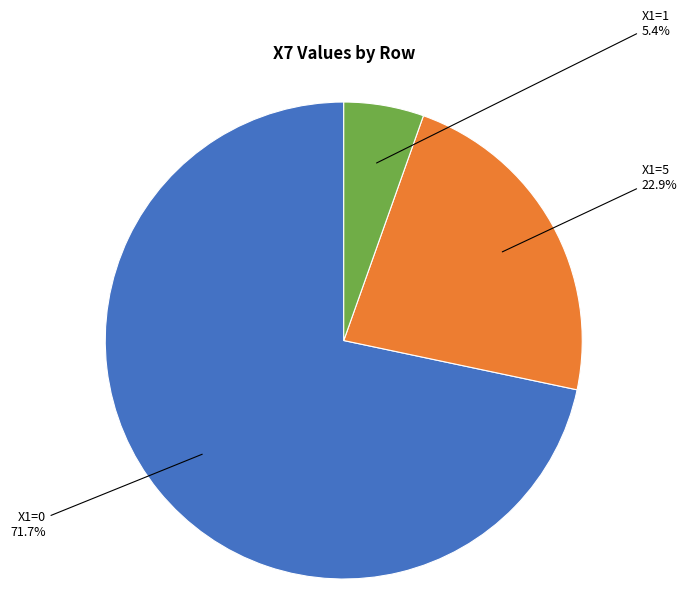

Which slice is the smallest?

X1=1